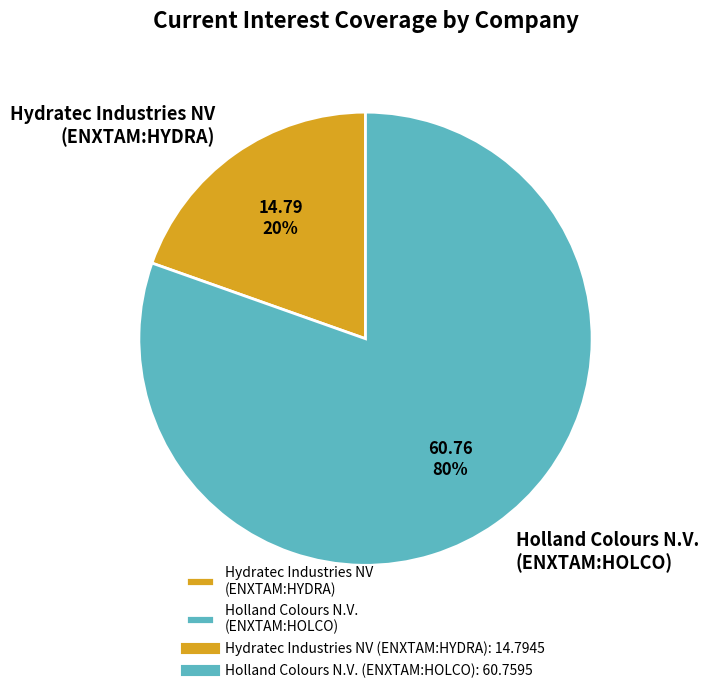

Is there any slice that represents more than half of the pie?

Yes